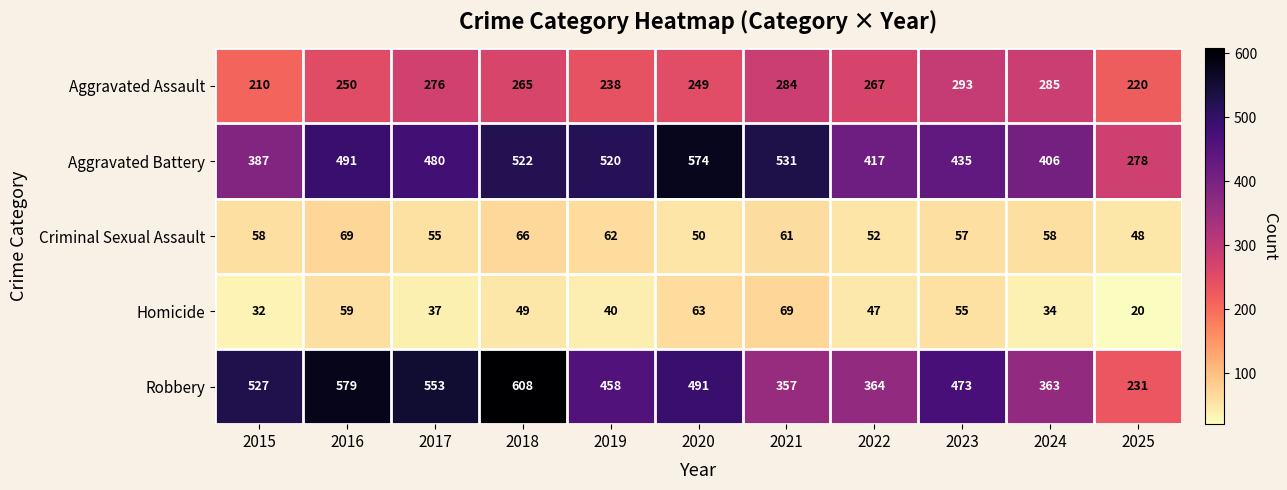

What value does the Aggravated Assault series have at 2023, to the nearest 5?

295